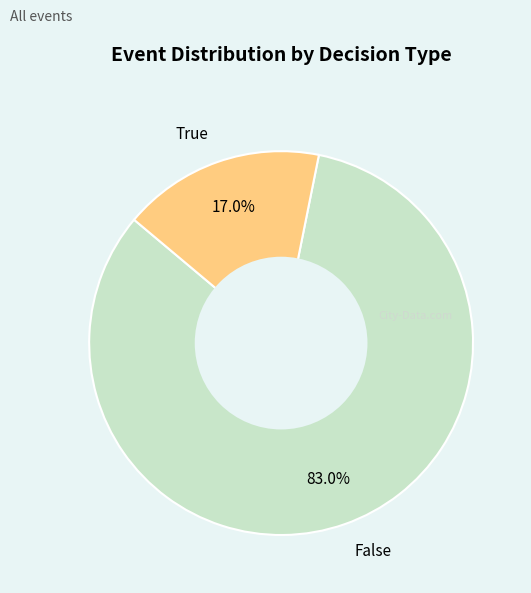

Which slice represents more than half of the pie?

False